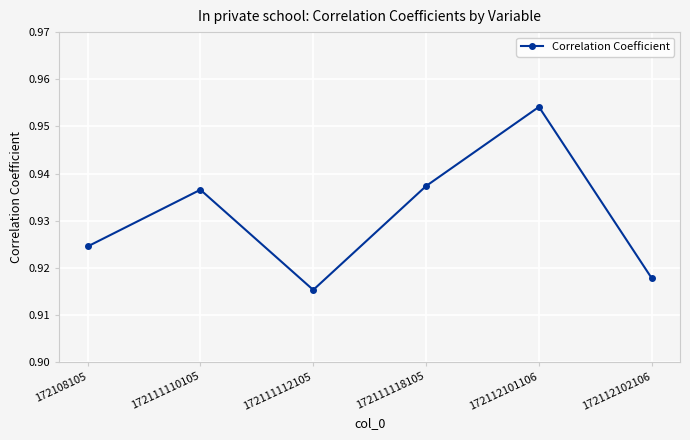

Where is the data nearest to the value 0?

172111112105